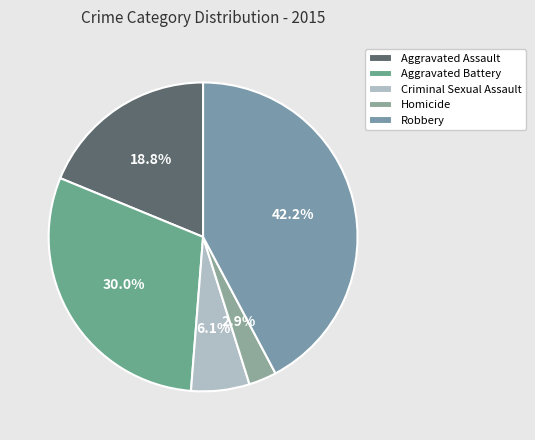

What percentage do Robbery and Aggravated Battery together represent?

72.2%